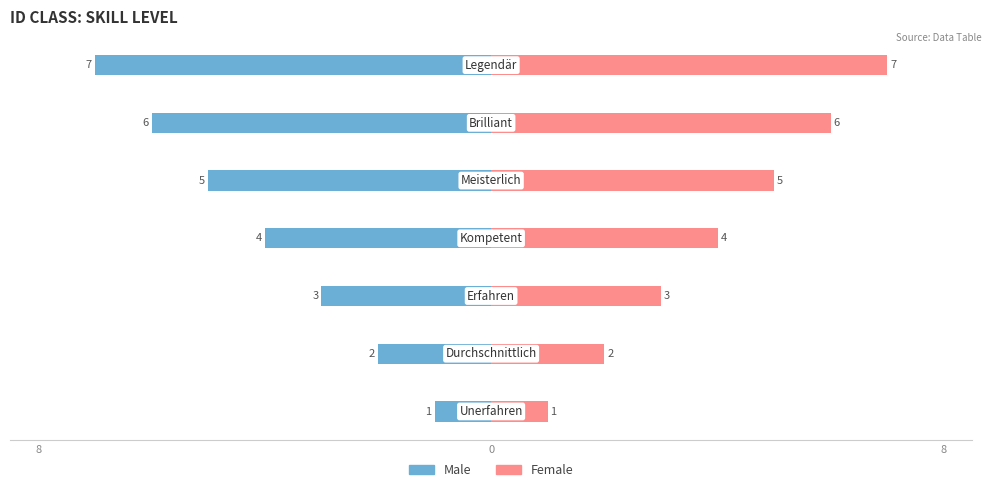

What is the value of the Male bar at the 2nd from the left?

-2